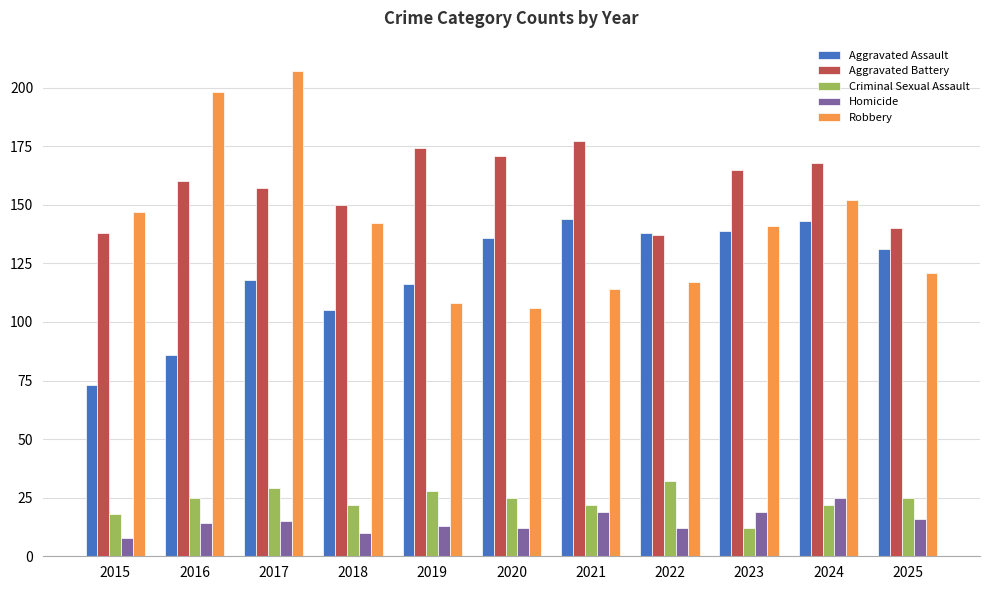

Reading left to right, what are all the values shown in this chart?

Aggravated Assault: 2015=73	2016=86	2017=118	2018=105	2019=116	2020=136	2021=144	2022=138	2023=139	2024=143	2025=131
Aggravated Battery: 2015=138	2016=160	2017=157	2018=150	2019=174	2020=171	2021=177	2022=137	2023=165	2024=168	2025=140
Criminal Sexual Assault: 2015=18	2016=25	2017=29	2018=22	2019=28	2020=25	2021=22	2022=32	2023=12	2024=22	2025=25
Homicide: 2015=8	2016=14	2017=15	2018=10	2019=13	2020=12	2021=19	2022=12	2023=19	2024=25	2025=16
Robbery: 2015=147	2016=198	2017=207	2018=142	2019=108	2020=106	2021=114	2022=117	2023=141	2024=152	2025=121